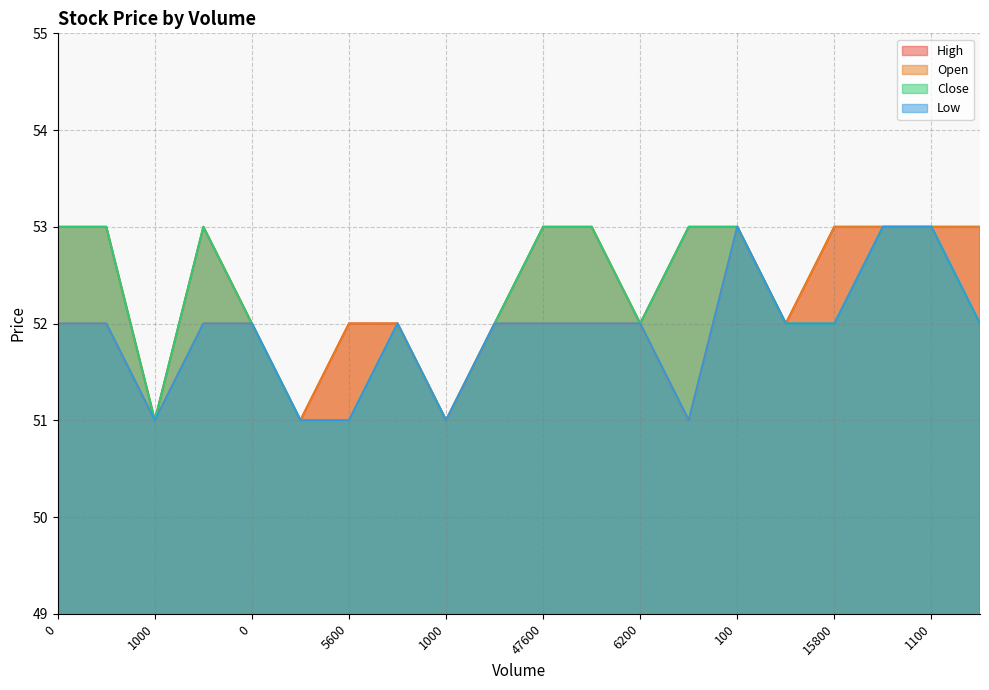

Rank the series by their maximum value, from highest to lowest.

High, Open, Close, Low